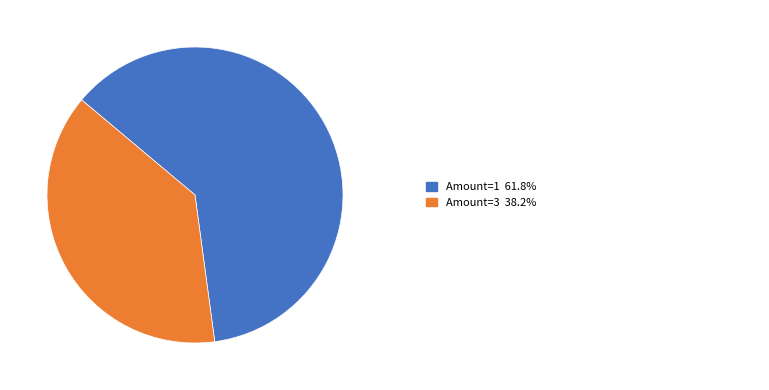

Does any single category account for the majority?

Yes